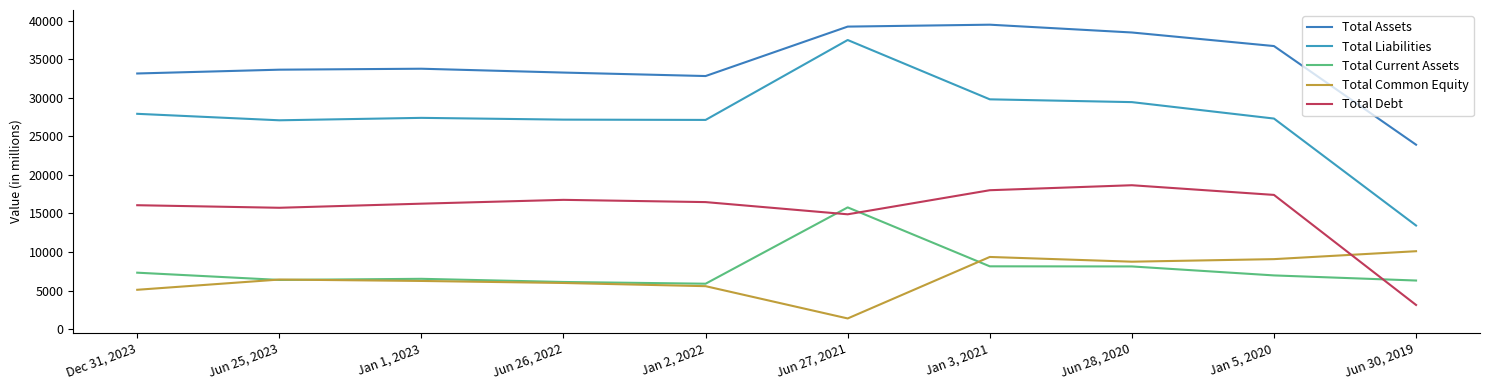

Does the chart have visible grid lines?

No